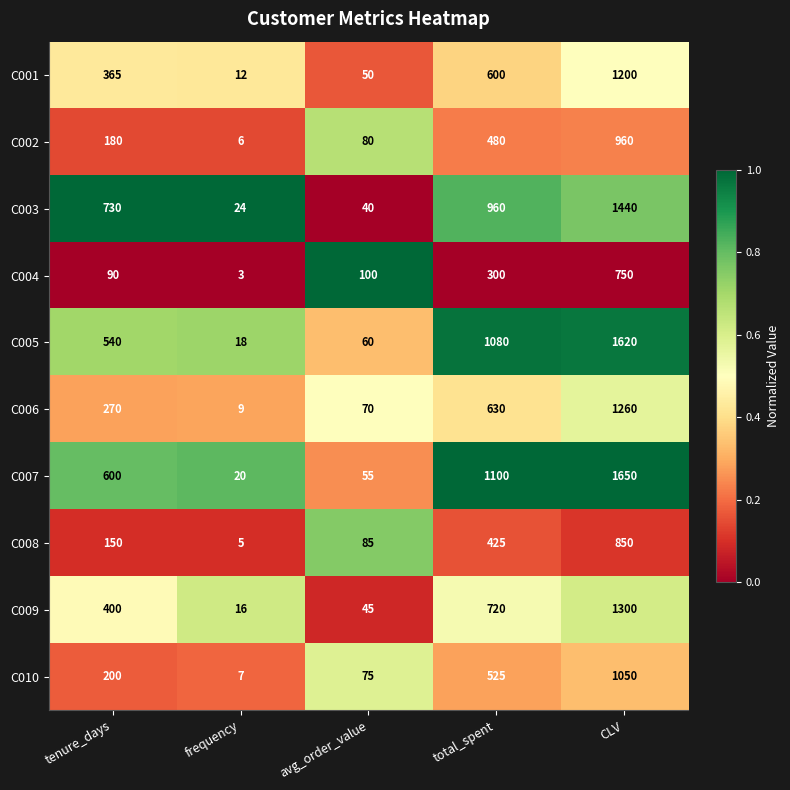

What is the difference between the maximum and minimum values in the C002 series?

954